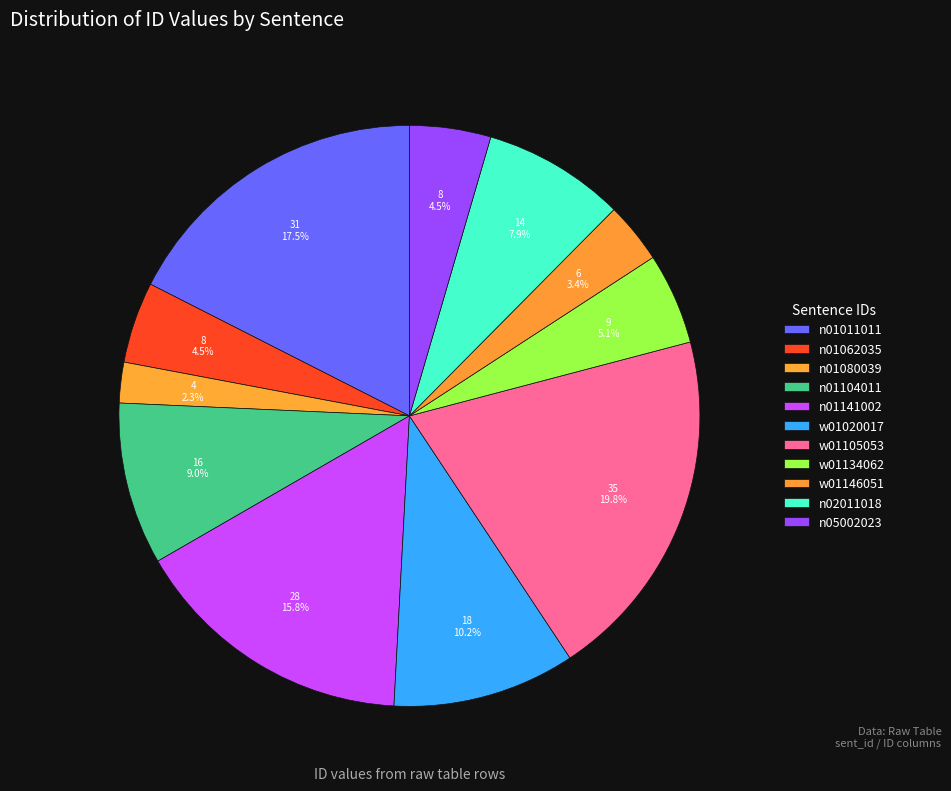

To the nearest percent, what is the average slice percentage?

9%